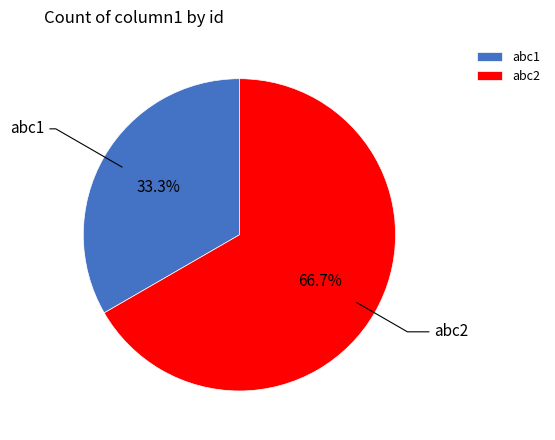

What percentage is the abc1 slice, to the nearest percent?

33%